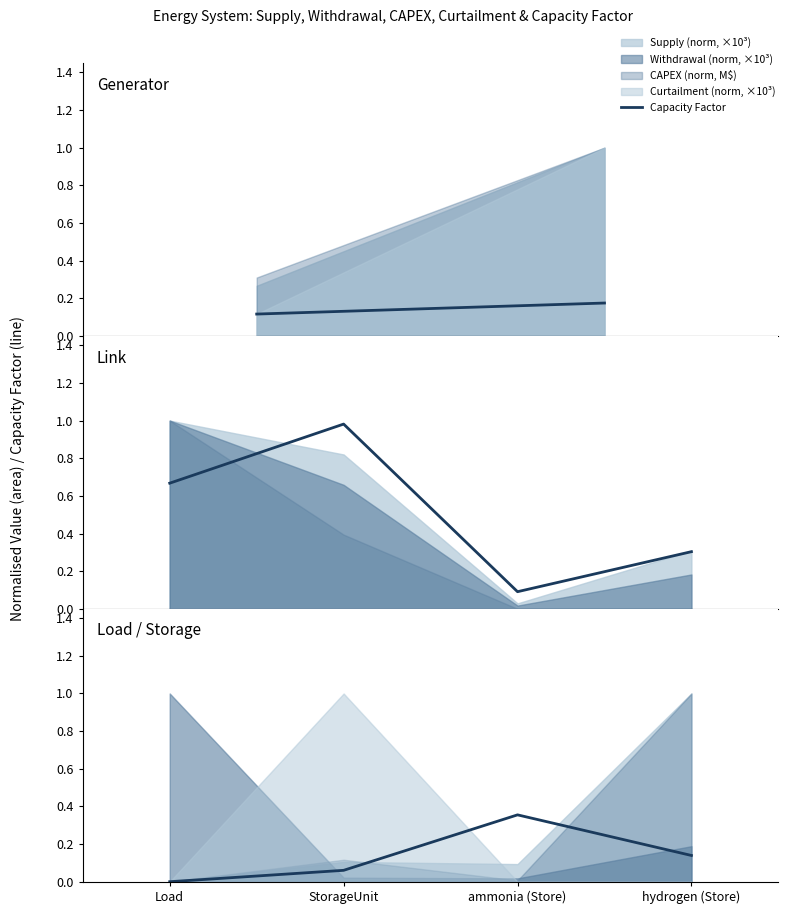

What is the value of the 2nd point from the left?

0.1